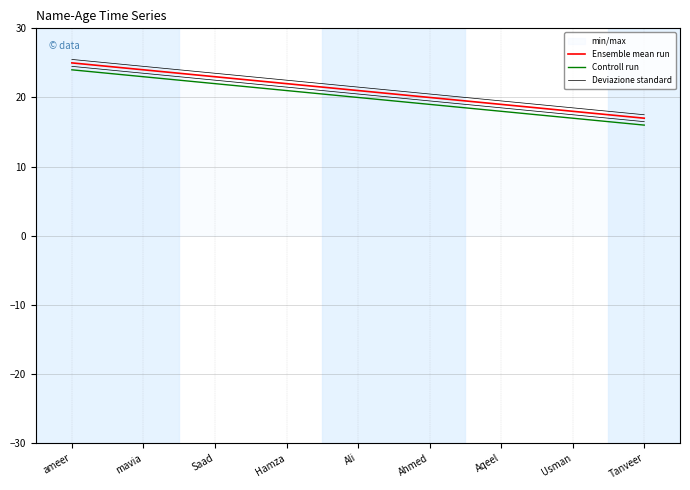

What is the difference between the maximum and minimum values in the Controll run series?

8.0